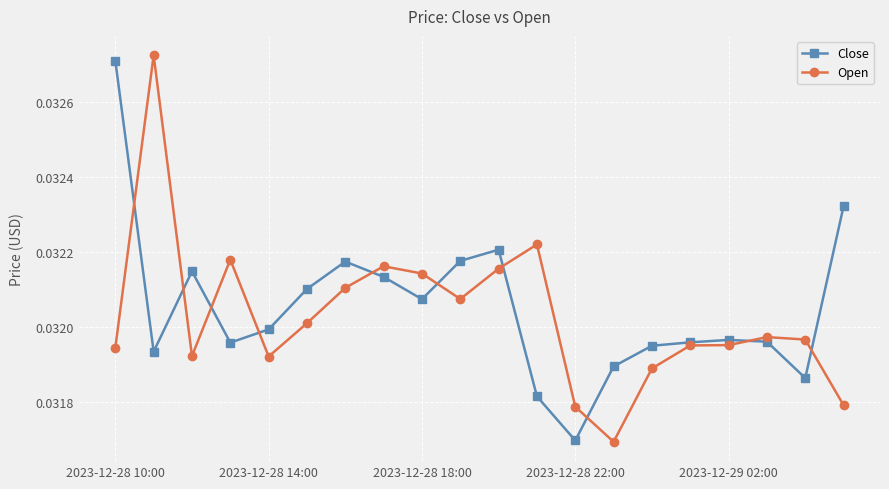

At how many categories does at least one series exceed 0?

20